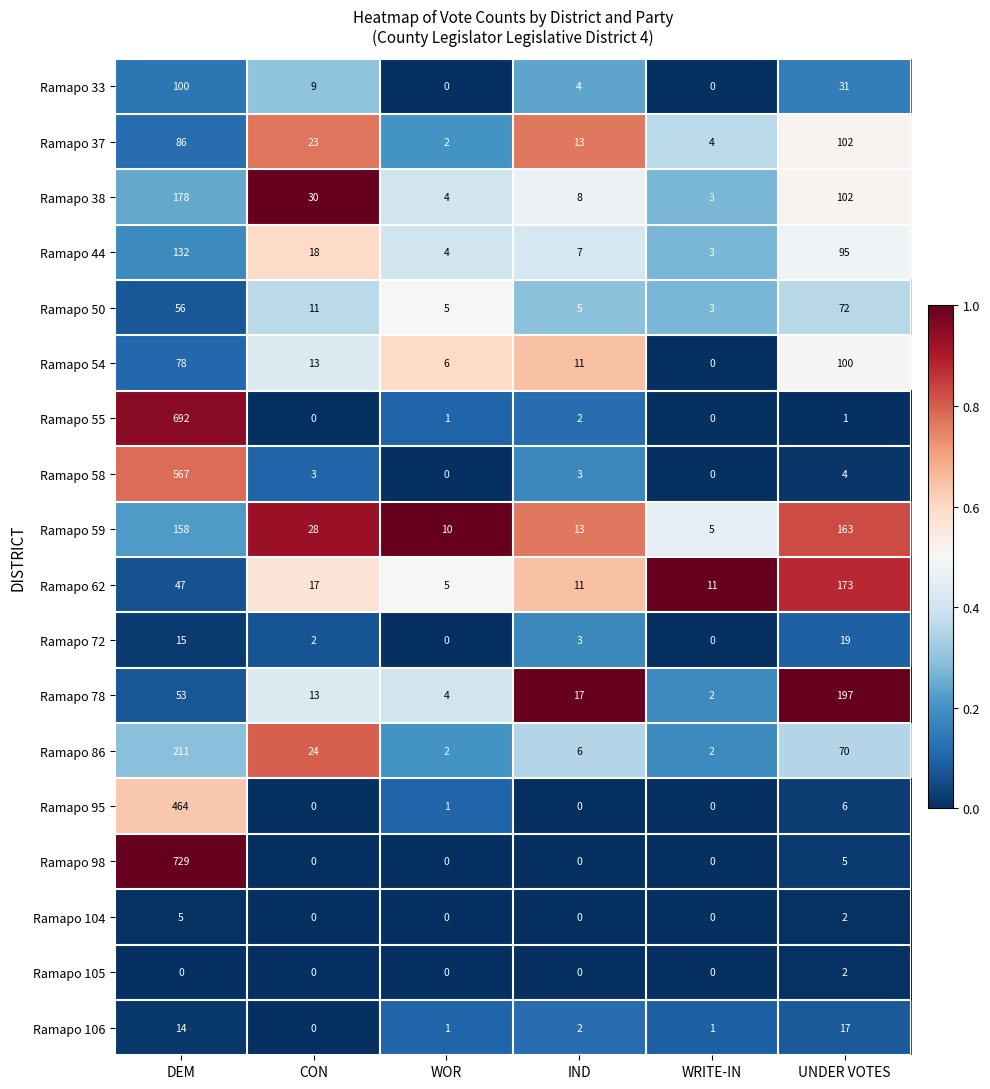

Is it true that Ramapo 44 equals 2 at WRITE-IN?

False